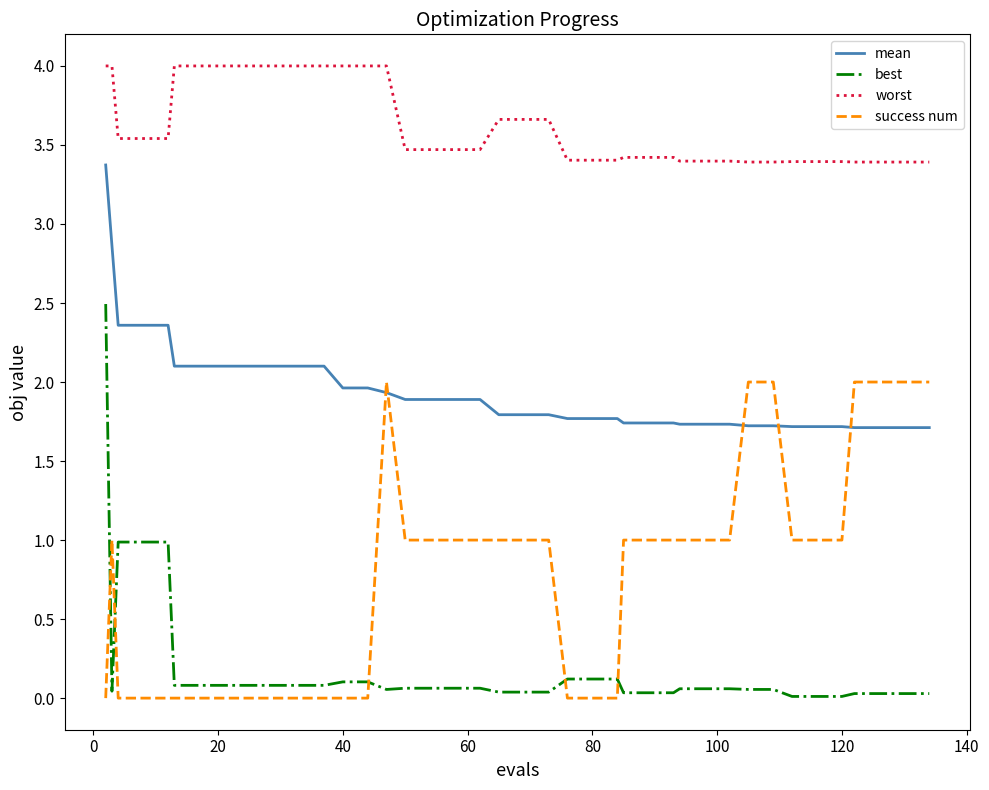

True or false: success num and mean intersect in this chart.

True